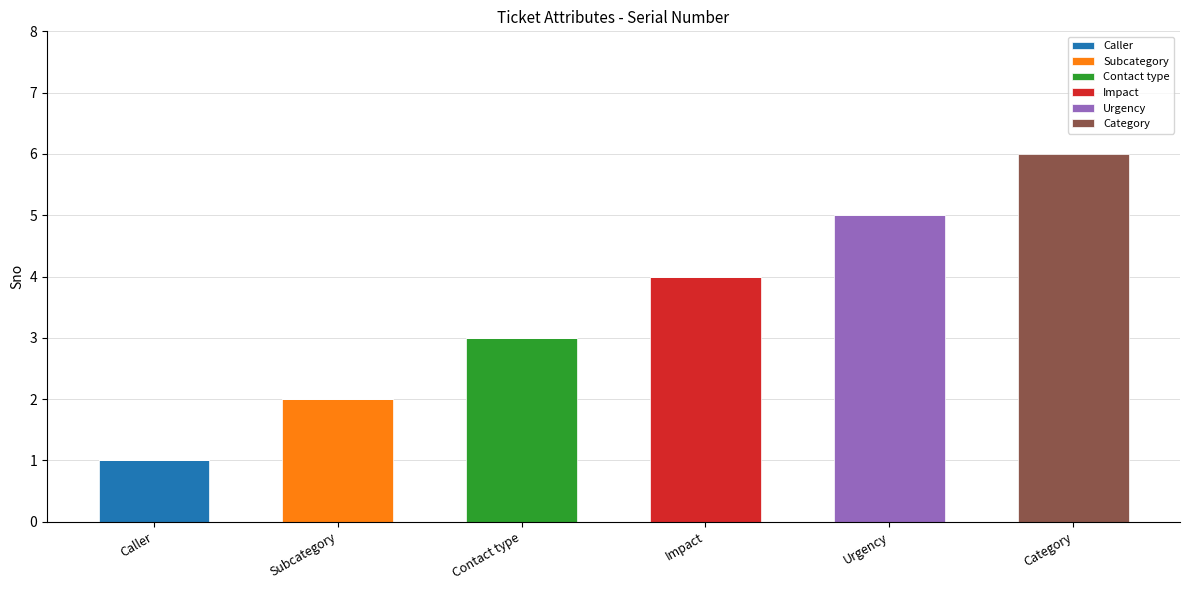

At which label does Caller reach its peak?

Caller